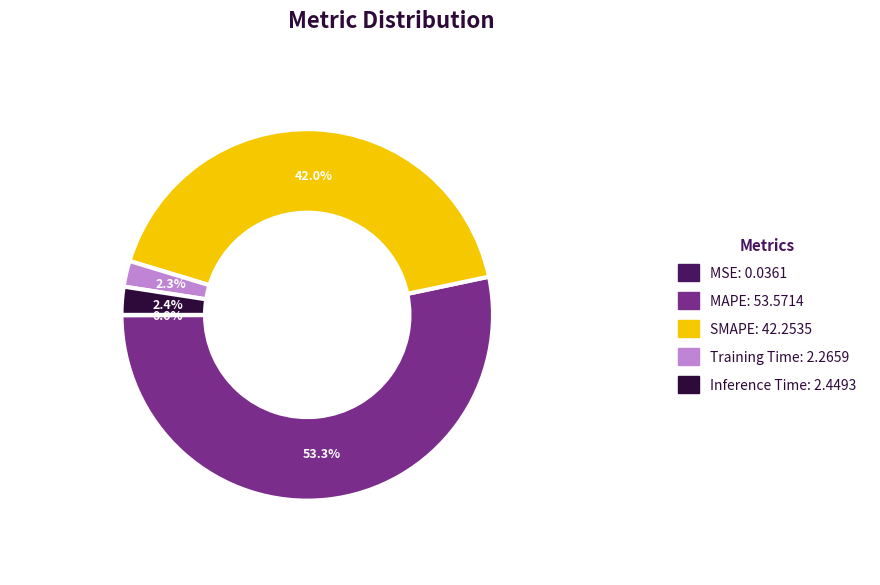

True or false: Inference Time accounts for 8% of the total.

False